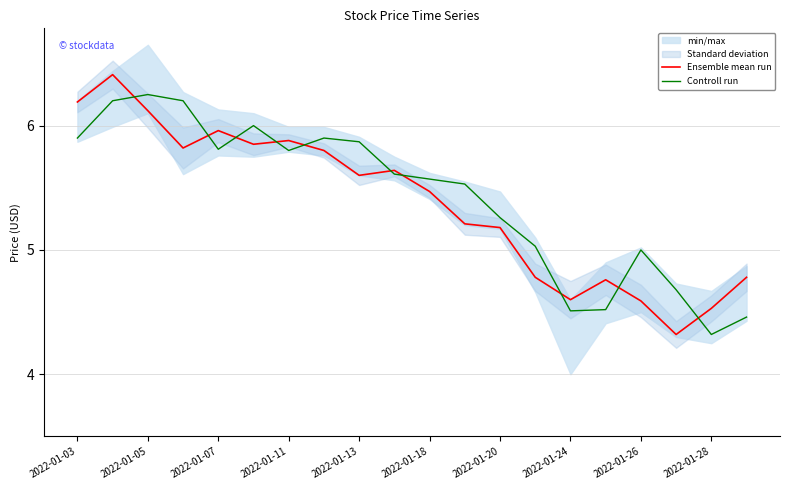

True or false: Controll run has a value of 10.2 at 2022-01-24.

False